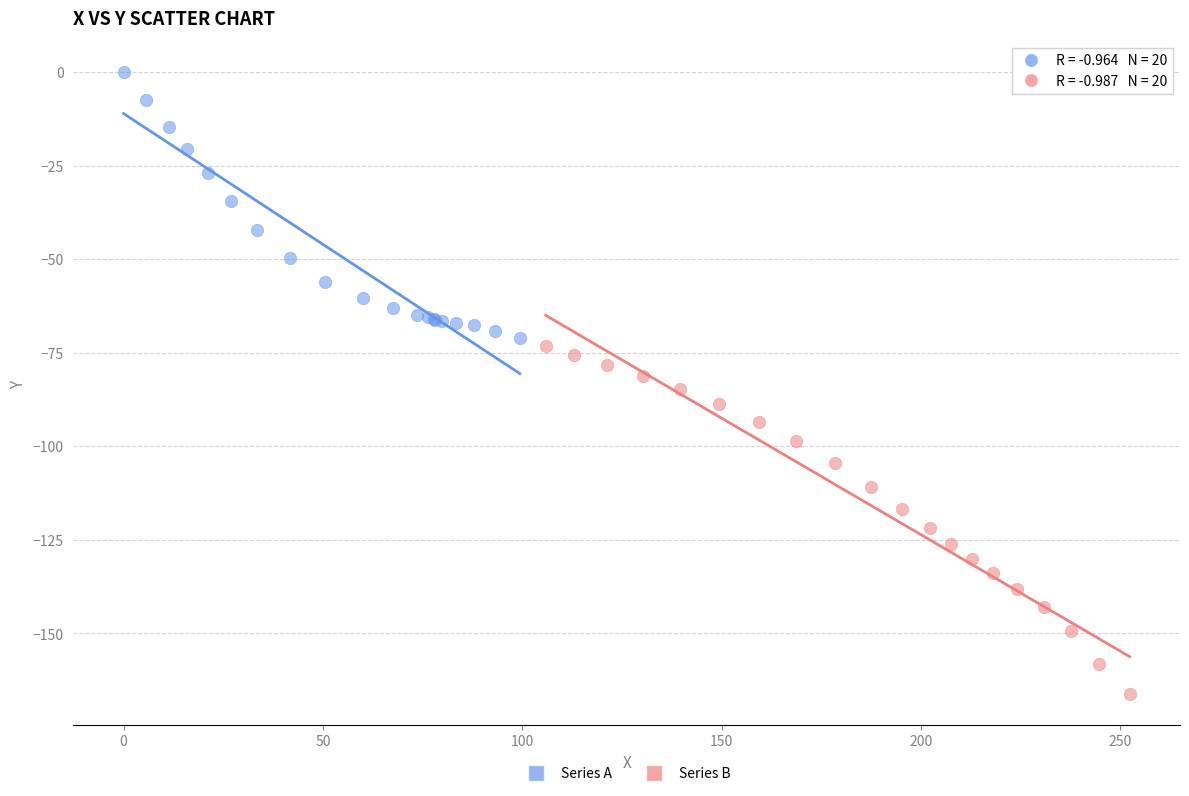

Which series reaches the maximum Y coordinate?

Series A